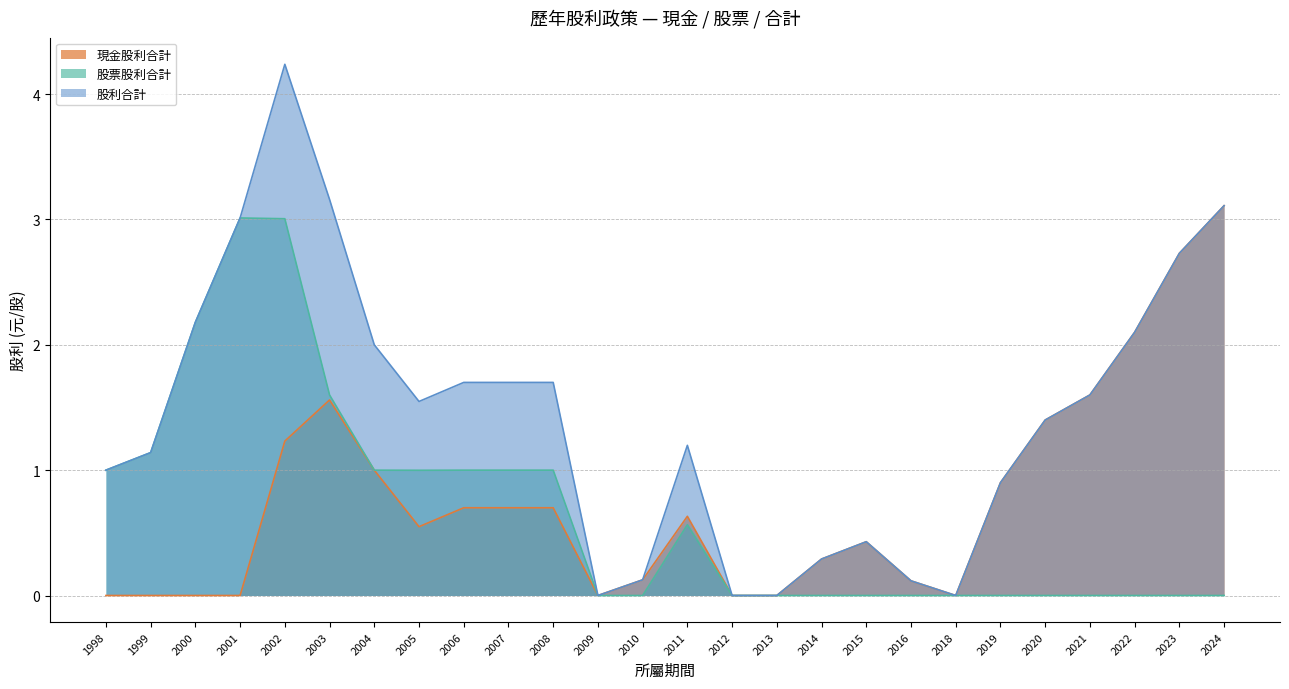

True or false: 現金股利合計 has a value of 1.0 at 2004.

True